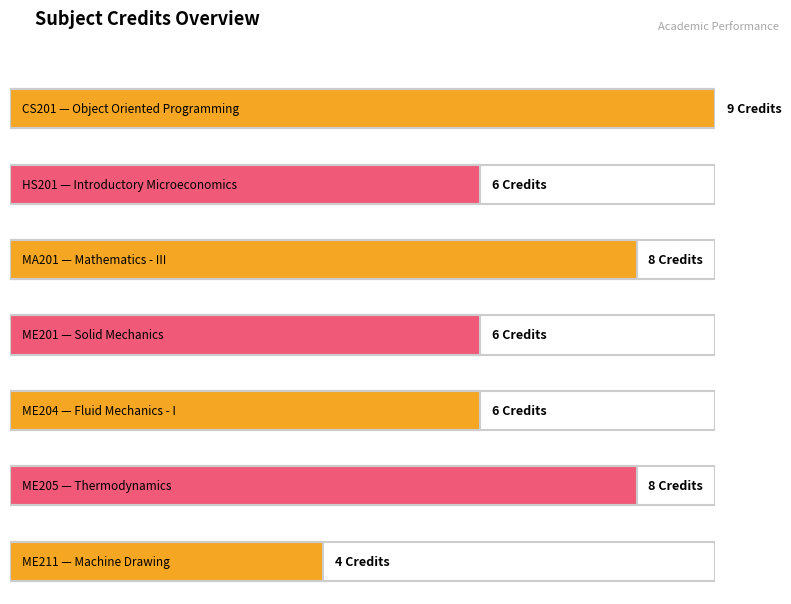

Count the values in the range 6 to 8.

5